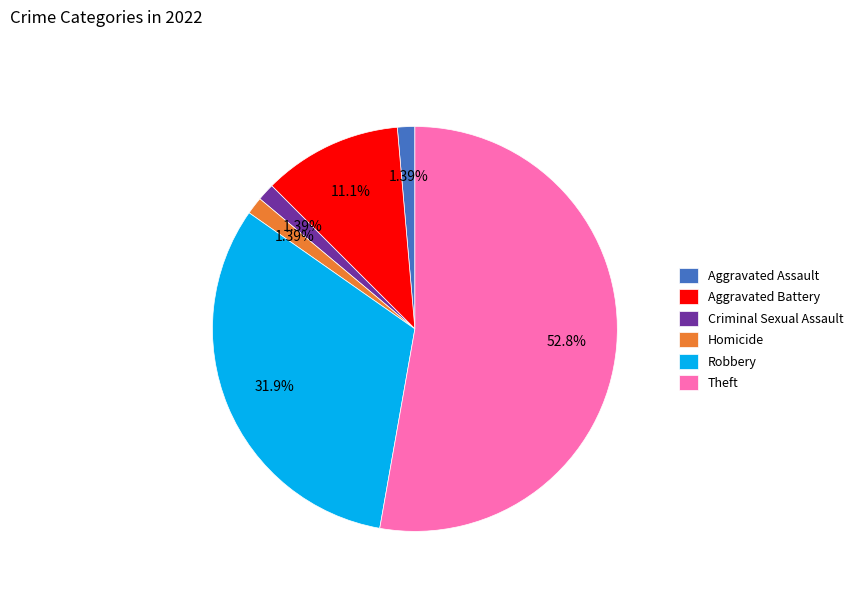

Is Criminal Sexual Assault the majority of the pie?

No